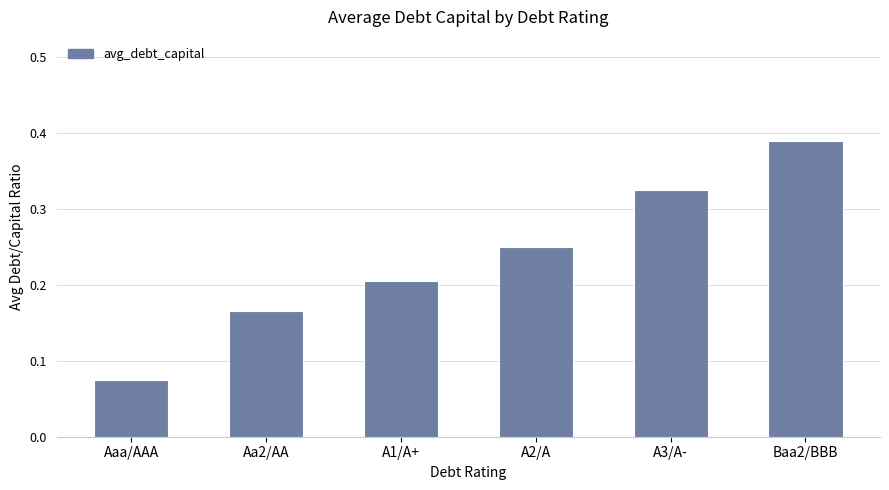

List the labels in order of value, largest first.

Baa2/BBB, A3/A-, A2/A, A1/A+, Aa2/AA, Aaa/AAA